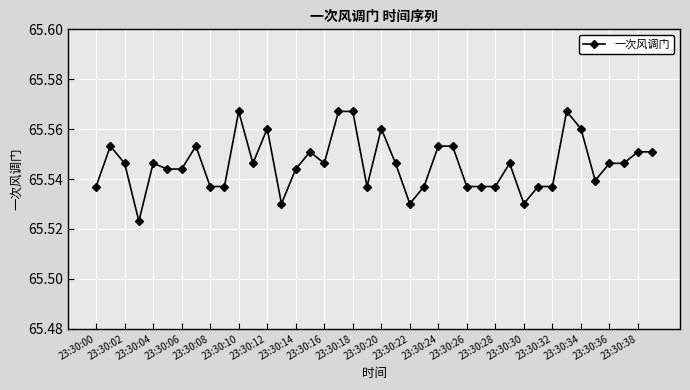

Count the values in the range 65 to 66.

40